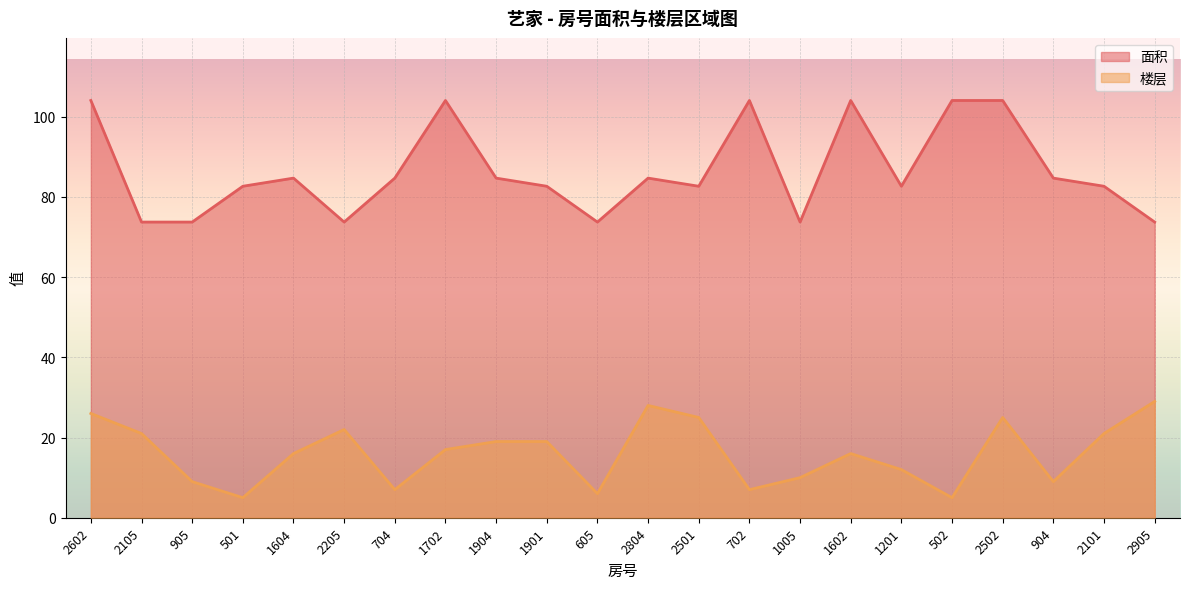

Which series has the largest total across all categories?

面积